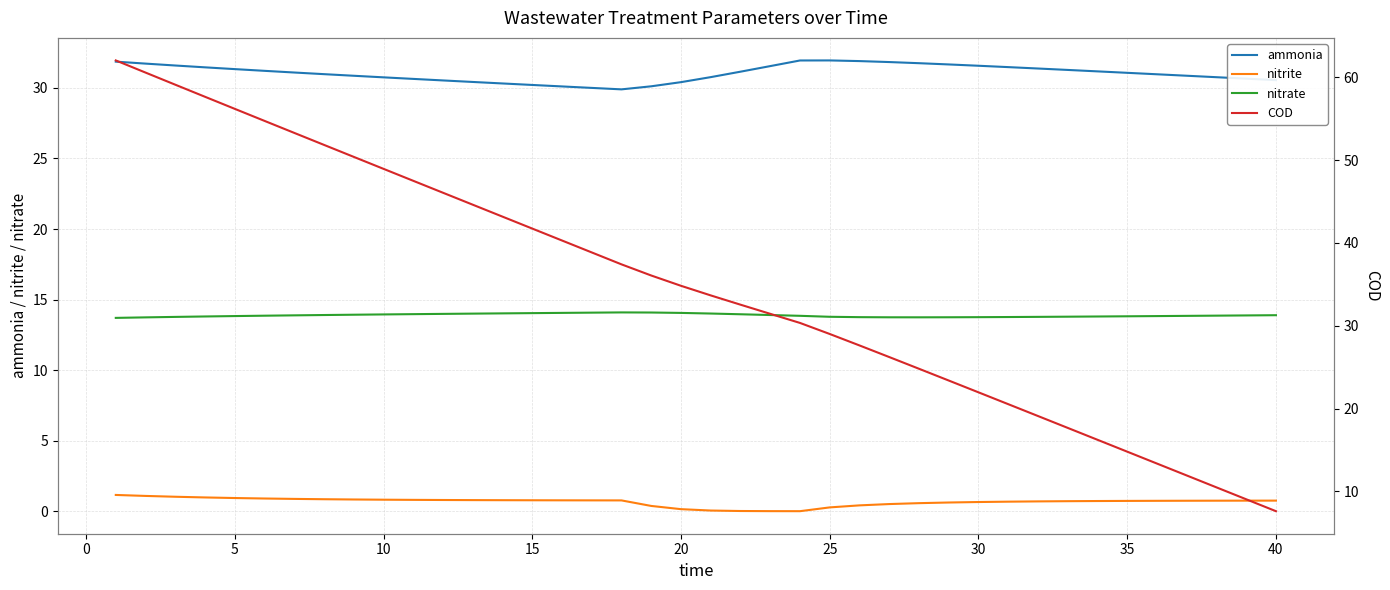

Rank the series by their maximum value, from highest to lowest.

COD, ammonia, nitrate, nitrite